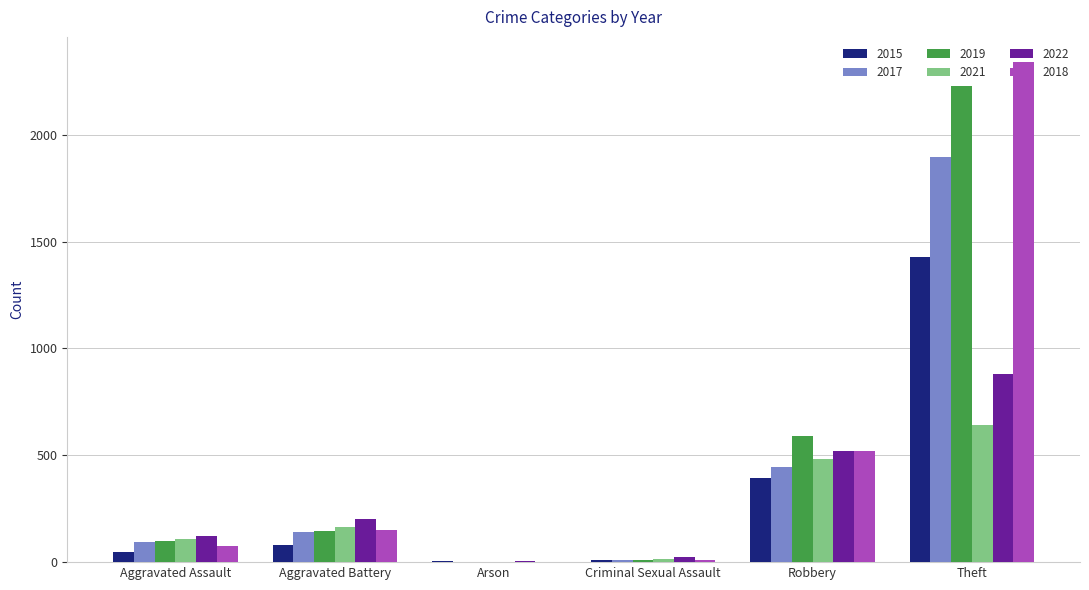

Is it true that 2018 equals 2341 at Theft?

True